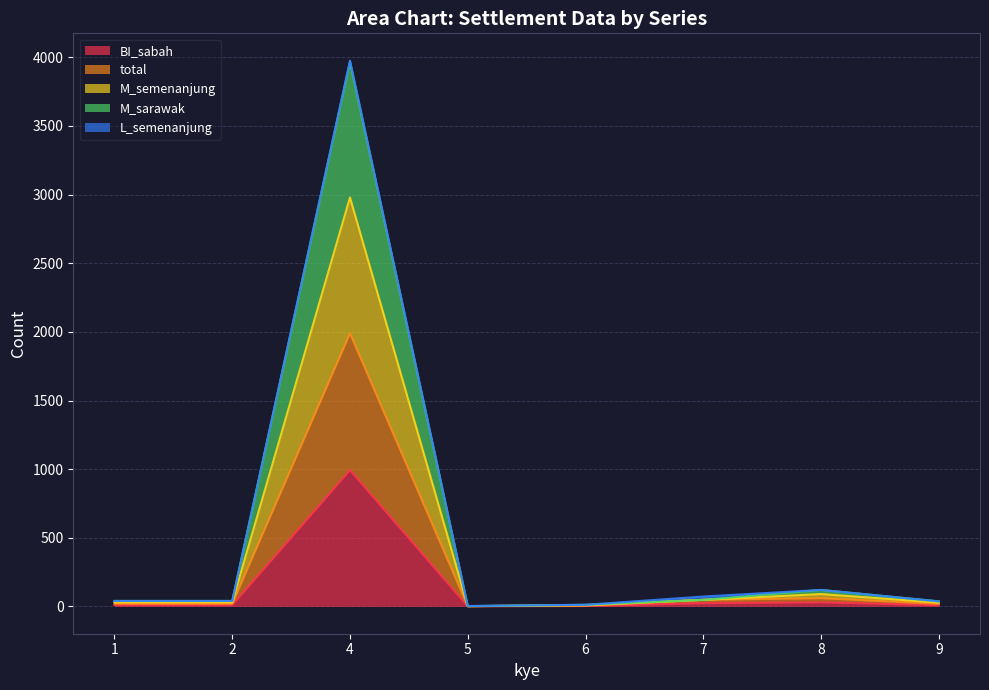

Does the chart display data point markers on the line(s)?

No